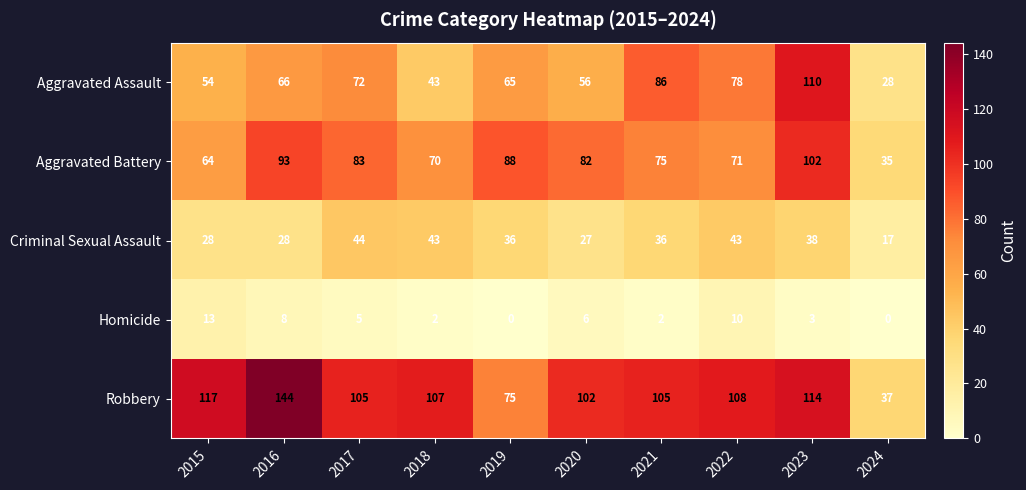

Count the number of categories in the chart.

10